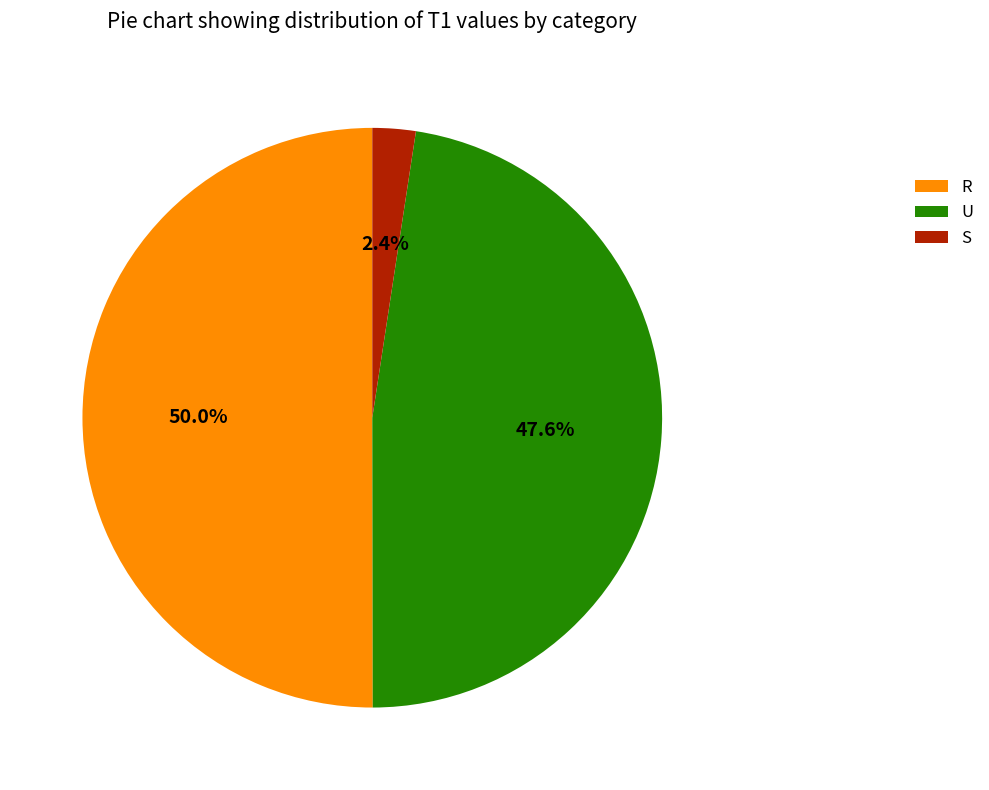

What is the largest slice in the pie chart?

R